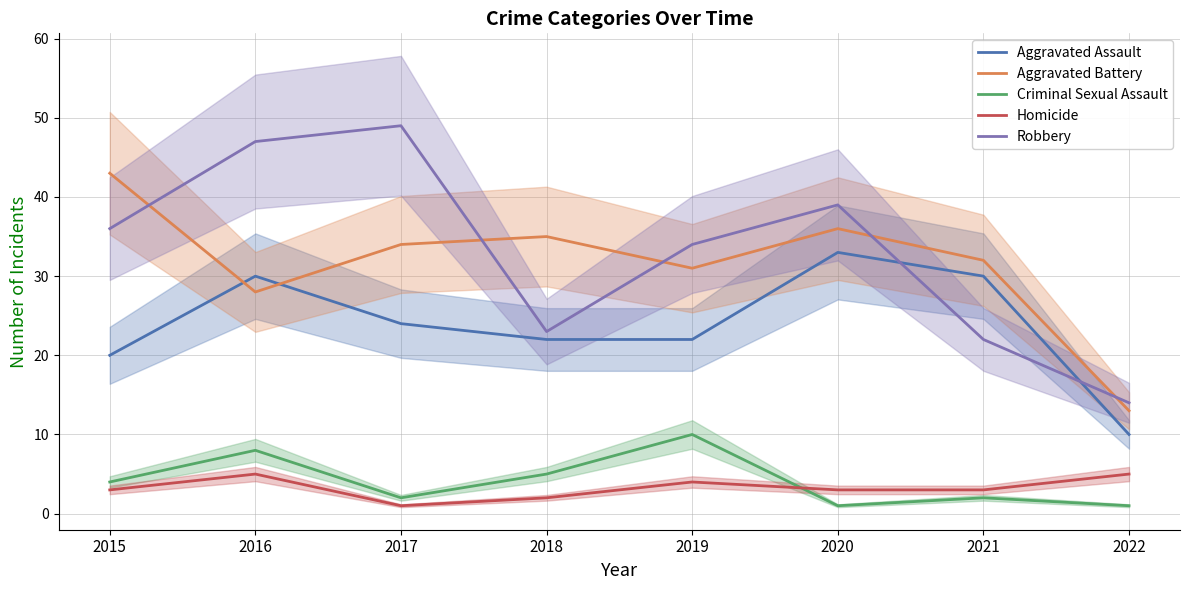

The Criminal Sexual Assault series shows 14 at 2019. True or false?

False